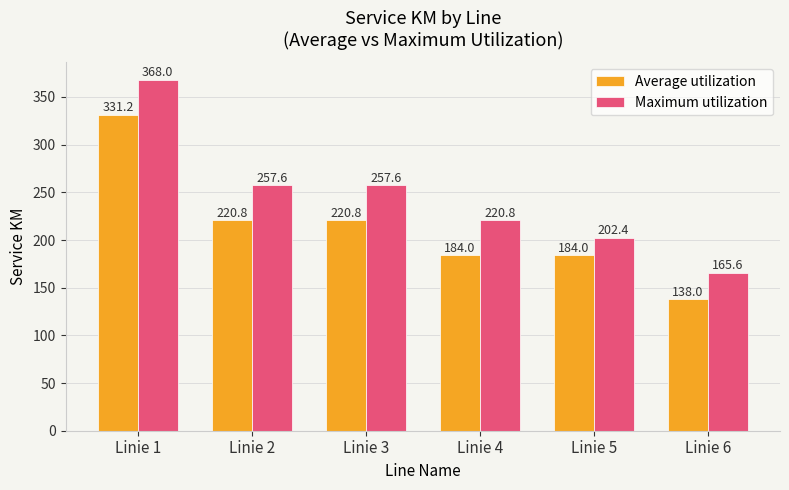

Rank the series at Linie 1 from highest to lowest value.

Maximum utilization, Average utilization